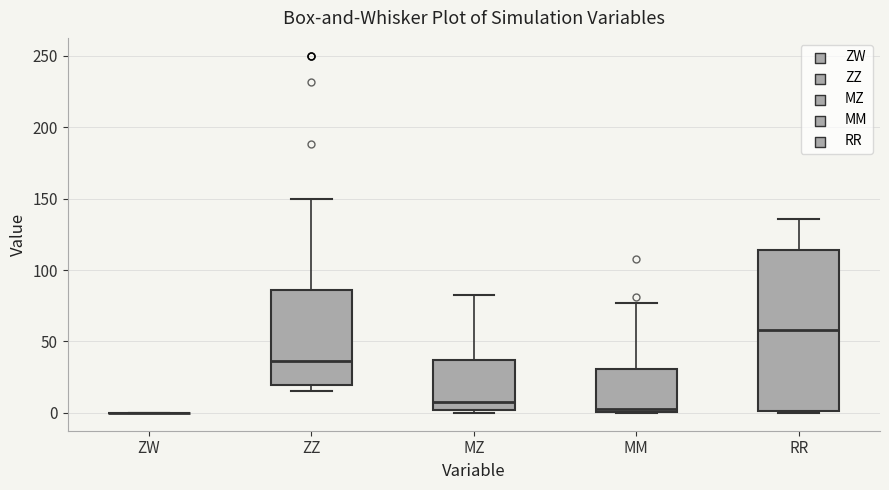

Reading left to right, transcribe this box plot: for each box, give where its median line is, the range the box spans, and where its two whiskers end, as read against the y-axis. The values are not printed on the chart, so give them approximately, as read against the axis.

ZW: box collapsed to a line at 0, whiskers 0 to 0
ZZ: median 35, box 20 to 85, whiskers 15 to 150
MZ: median 10, box 0 to 35, whiskers 0 (just below the box's lower edge) to 85
MM: median 0 (just above the box's lower edge), box 0 to 30, whiskers 0 to 75
RR: median 60, box 0 to 115, whiskers 0 to 135